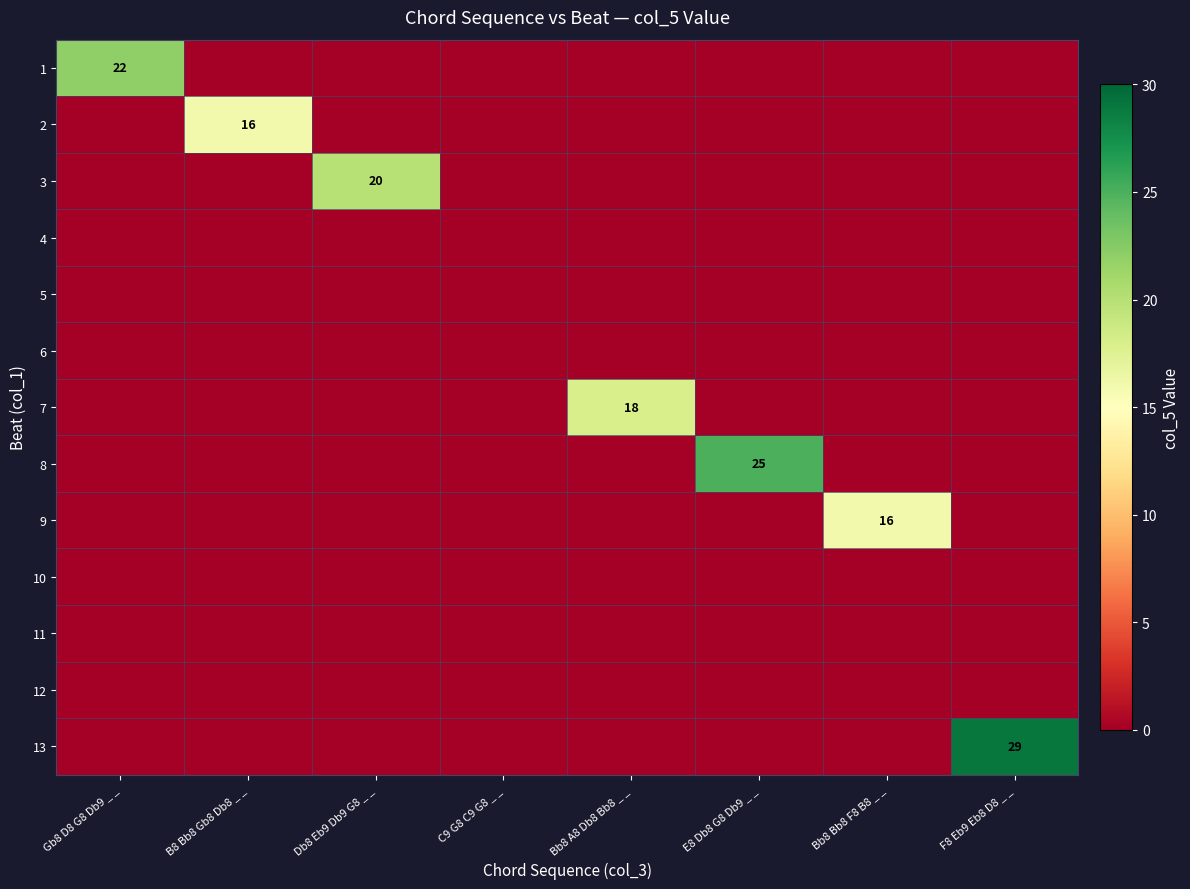

The 3 series shows 11 at Db8 Eb9 Db9 G8 _ _. True or false?

False